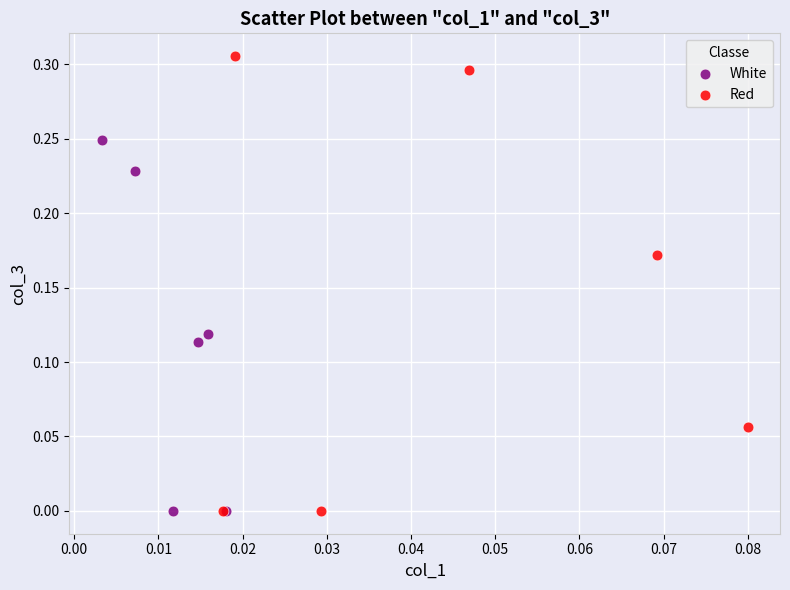

Which series reaches the maximum Y coordinate?

Red